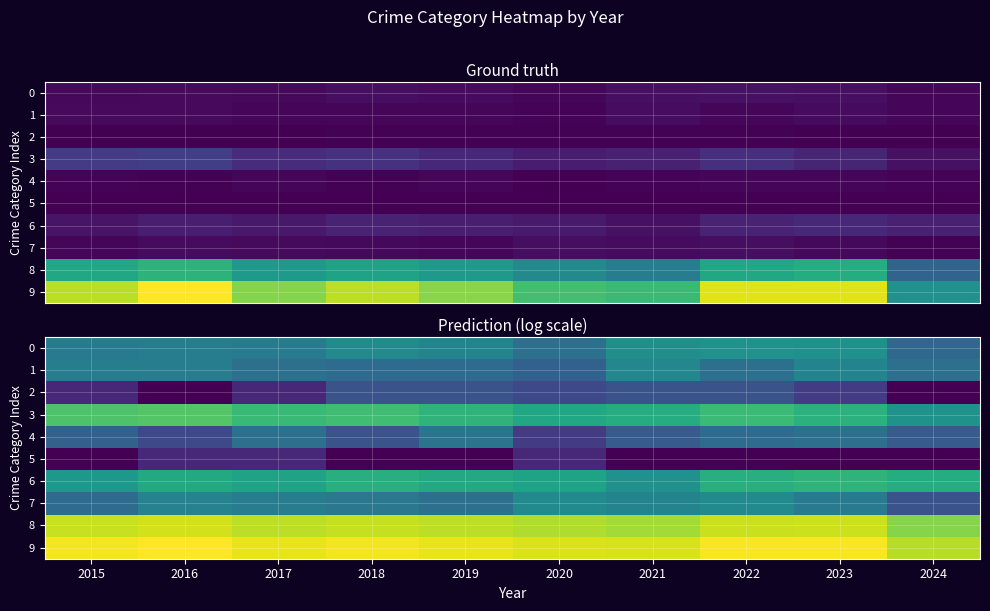

Is it true that 0 equals 3.2 at 2022?

True